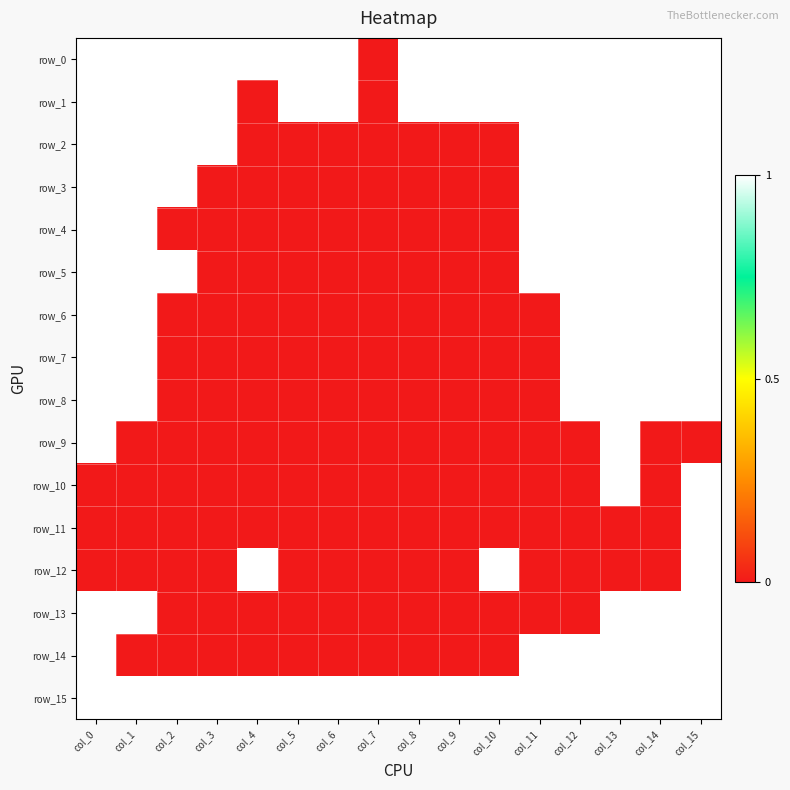

Which has a higher value, col_2 or col_11?

col_2